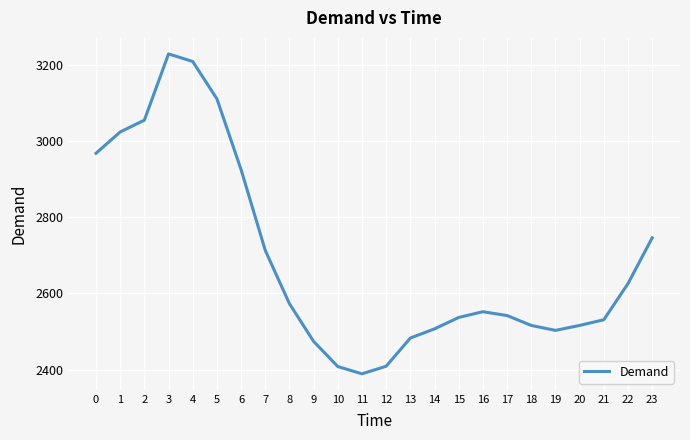

True or false: the data shows 810 at 13.

False